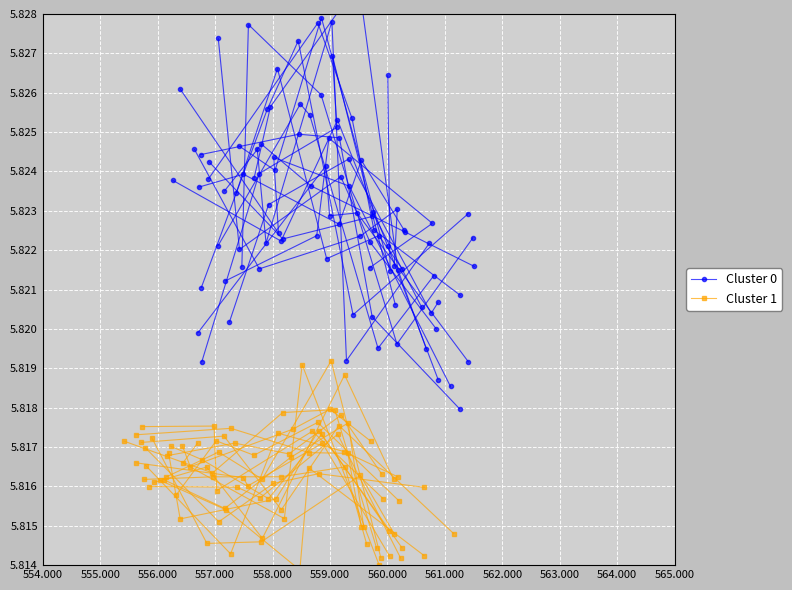

Which series has the largest total across all categories?

Cluster 0